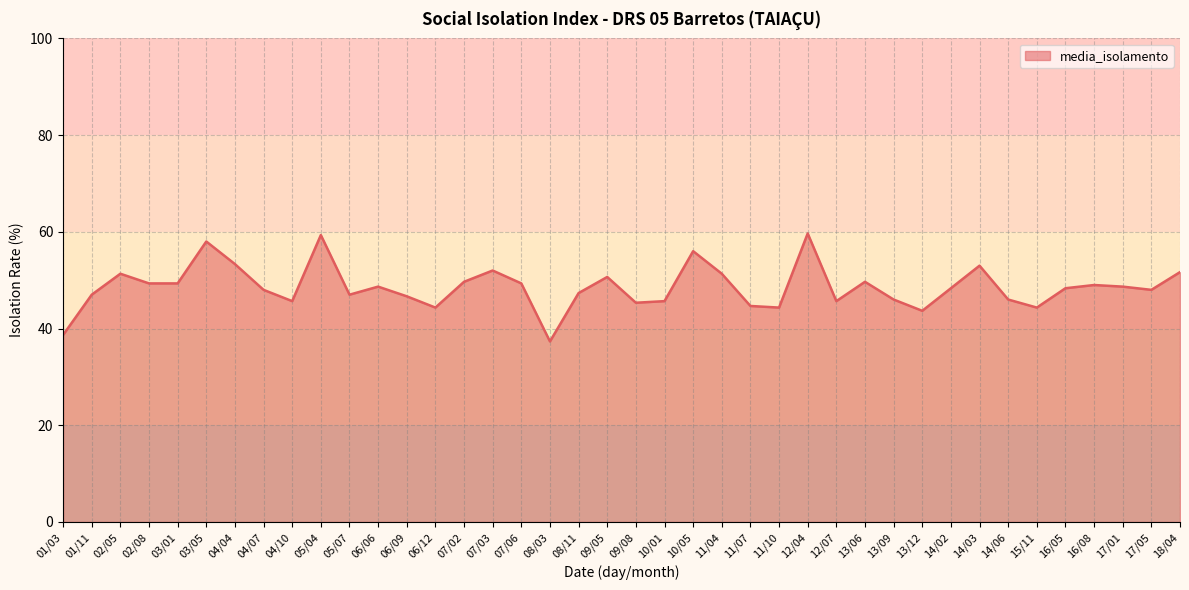

How many series are shown in this chart?

1